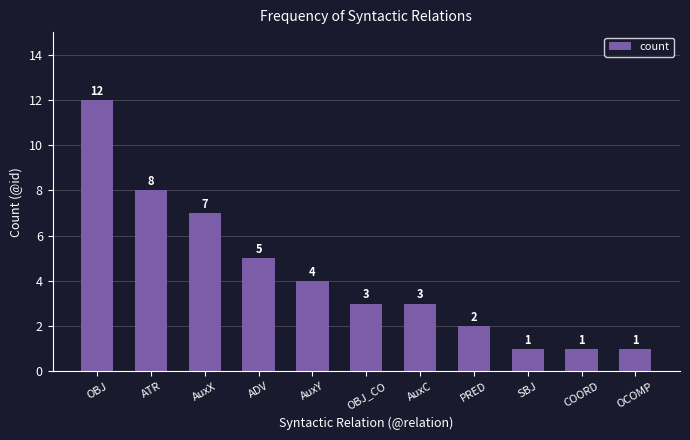

Approximately how many times larger is the value at ATR compared to OCOMP?

8.0